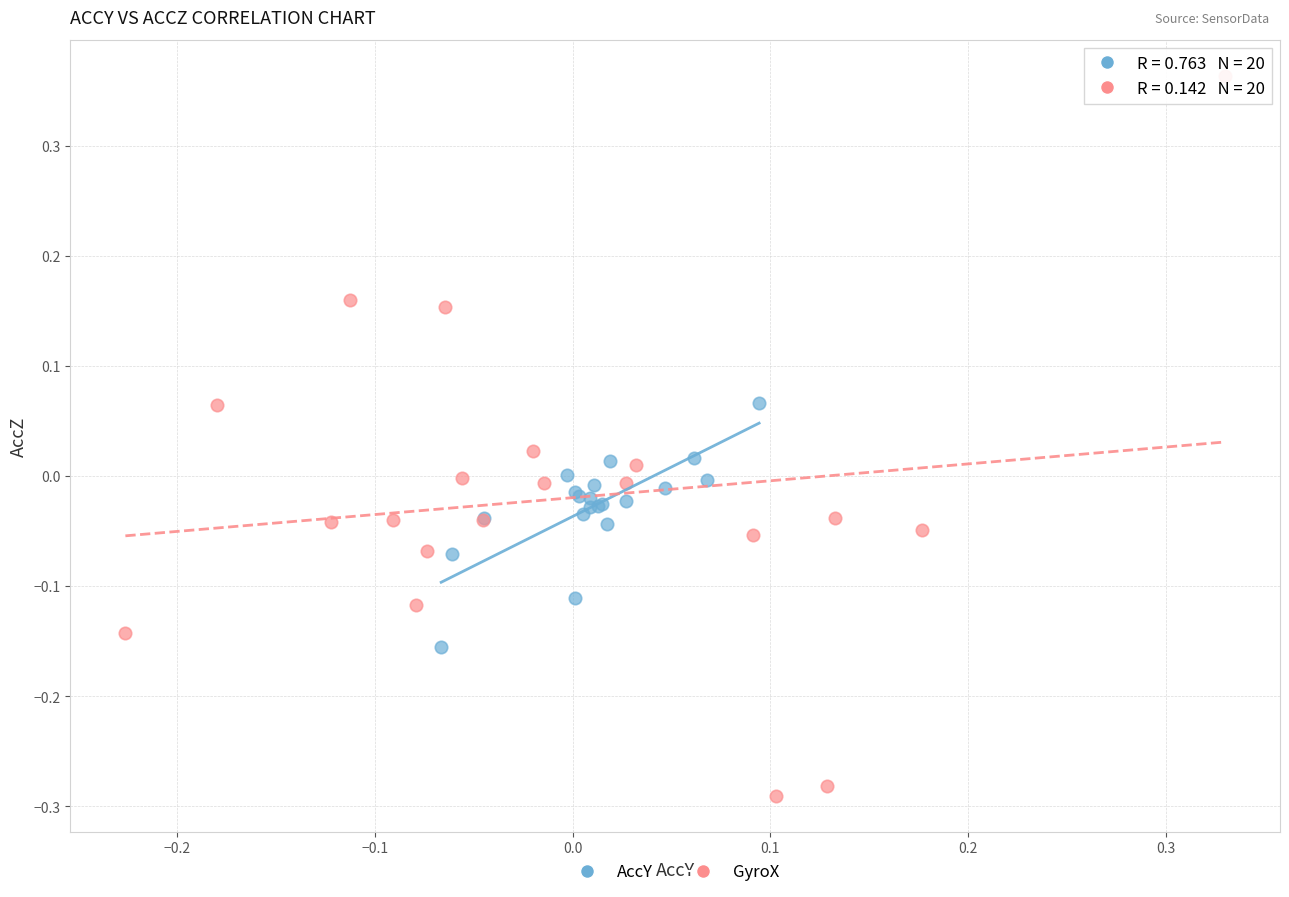

Which series has the widest spread of Y values?

GyroX